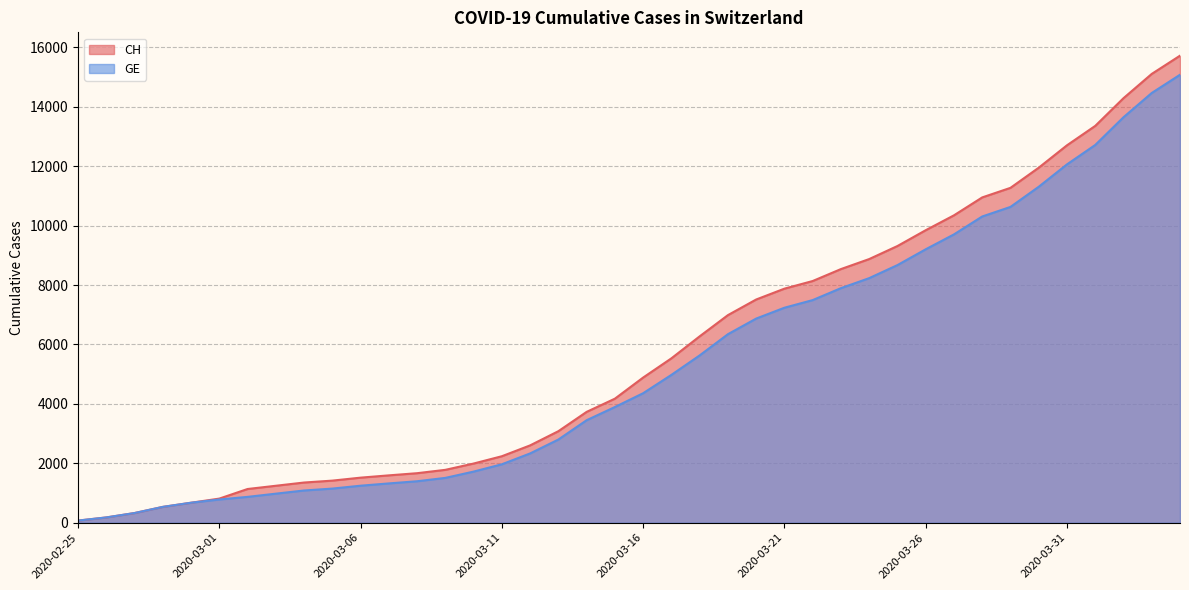

Rank the categories by CH value from highest to lowest.

2020-04-04, 2020-04-03, 2020-04-02, 2020-04-01, 2020-03-31, 2020-03-30, 2020-03-29, 2020-03-28, 2020-03-27, 2020-03-26, 2020-03-25, 2020-03-24, 2020-03-23, 2020-03-22, 2020-03-21, 2020-03-20, 2020-03-19, 2020-03-18, 2020-03-17, 2020-03-16, 2020-03-15, 2020-03-14, 2020-03-13, 2020-03-12, 2020-03-11, 2020-03-10, 2020-03-09, 2020-03-08, 2020-03-07, 2020-03-06, 2020-03-05, 2020-03-04, 2020-03-03, 2020-03-02, 2020-03-01, 2020-02-29, 2020-02-28, 2020-02-27, 2020-02-26, 2020-02-25